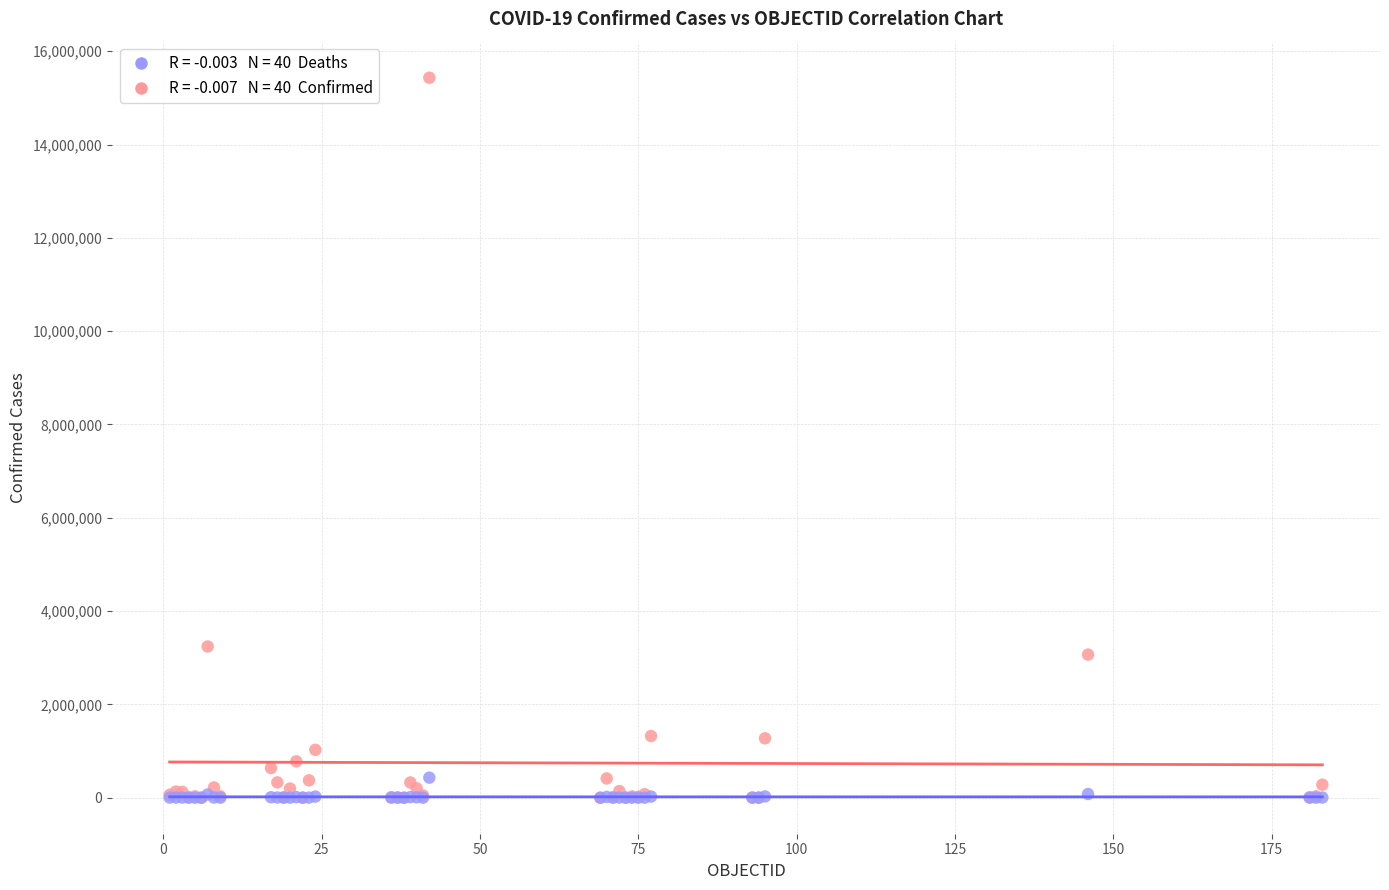

Across all series, what Y value is closest to 7716995?

3242103